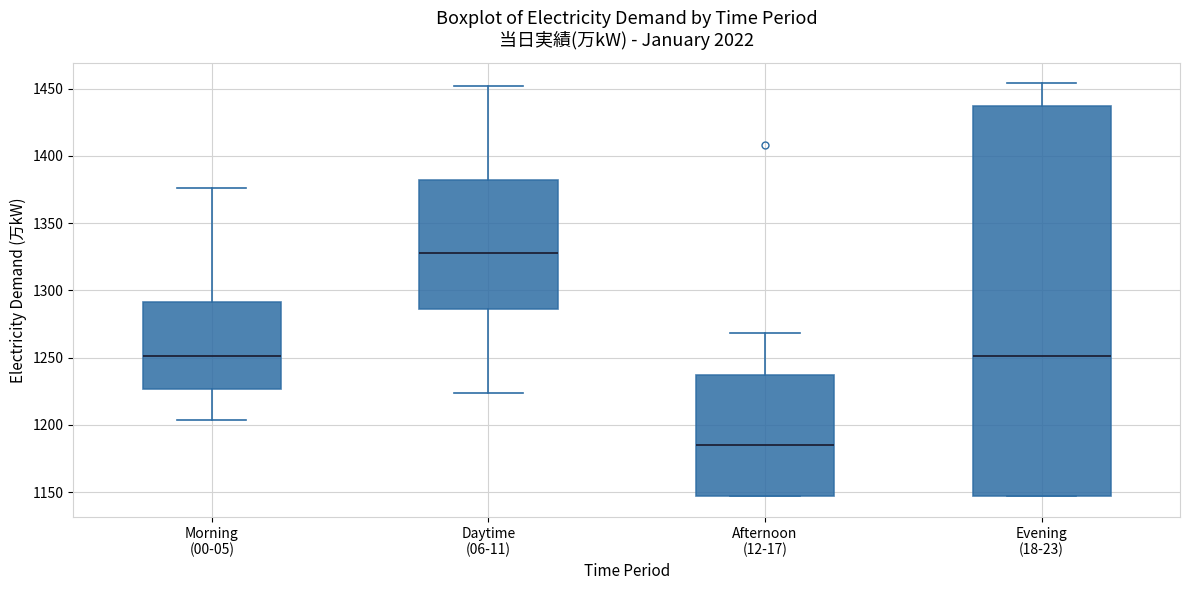

Reading left to right, transcribe this box plot: for each box, give where its median line is, the range the box spans, and where its two whiskers end, as read against the y-axis. The values are not printed on the chart, so give them approximately, as read against the axis.

Morning (00-05): median 1250, box 1225 to 1290, whiskers 1205 to 1375
Daytime (06-11): median 1330, box 1285 to 1380, whiskers 1225 to 1450
Afternoon (12-17): median 1185, box 1145 to 1235, whiskers 1145 to 1270
Evening (18-23): median 1250, box 1145 to 1440, whiskers 1145 to 1455